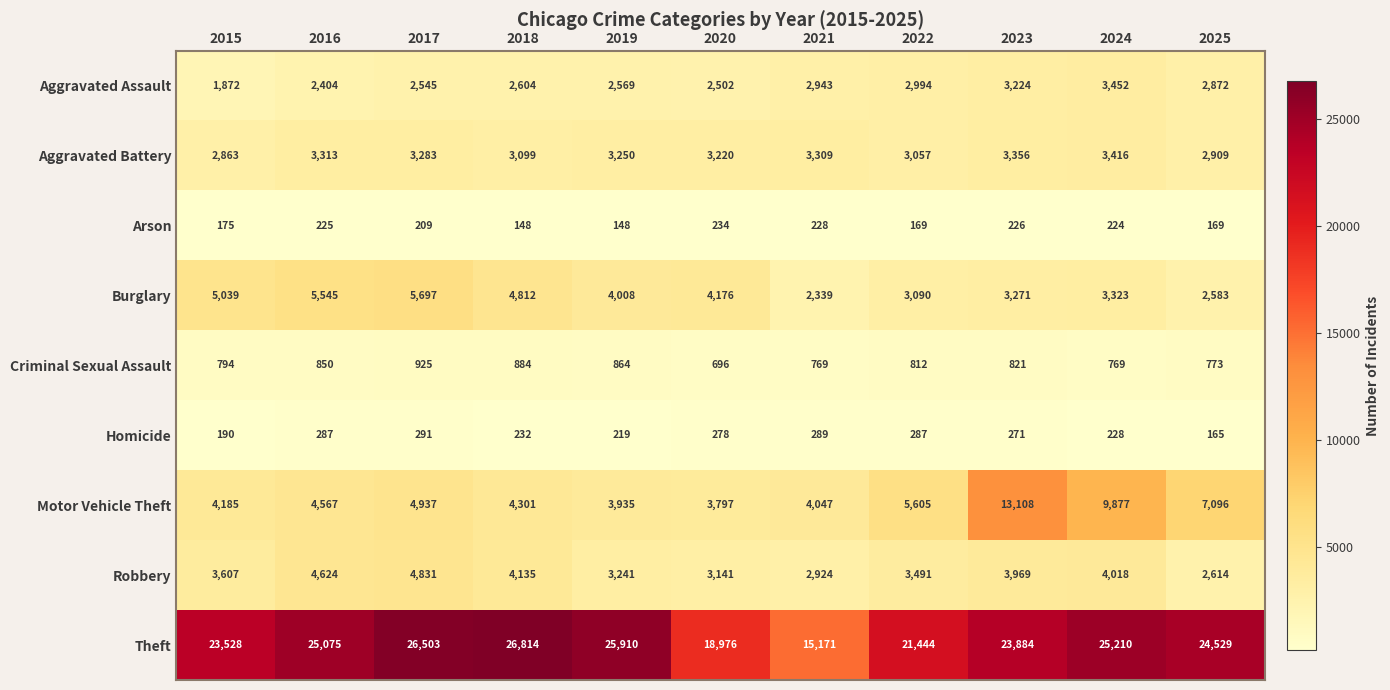

List the labels in order of Burglary value, largest first.

2017, 2016, 2015, 2018, 2020, 2019, 2024, 2023, 2022, 2025, 2021